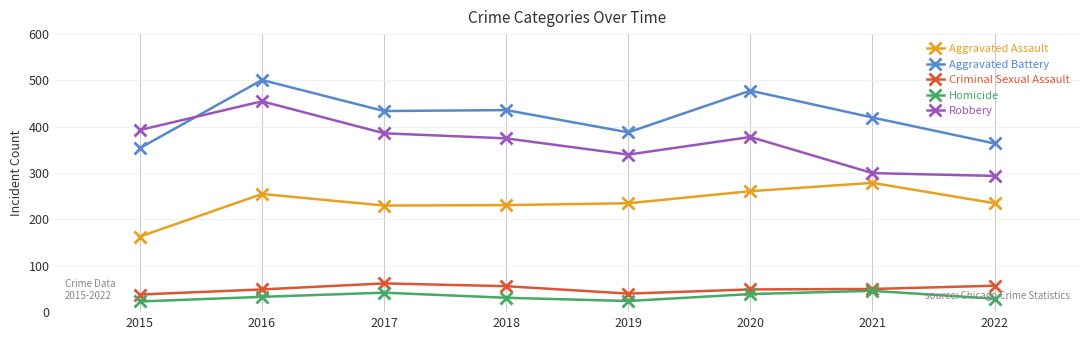

What is the maximum value shown in the chart?

501